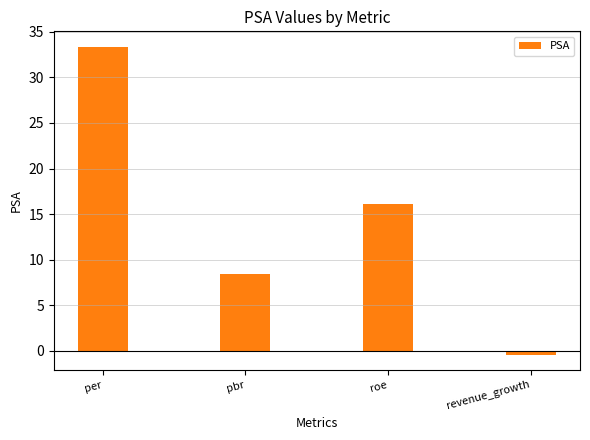

How many bars are there in total?

4